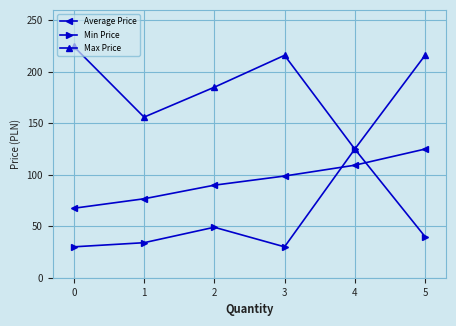

What is the value of the Average Price point at the 1st from the left?

67.4